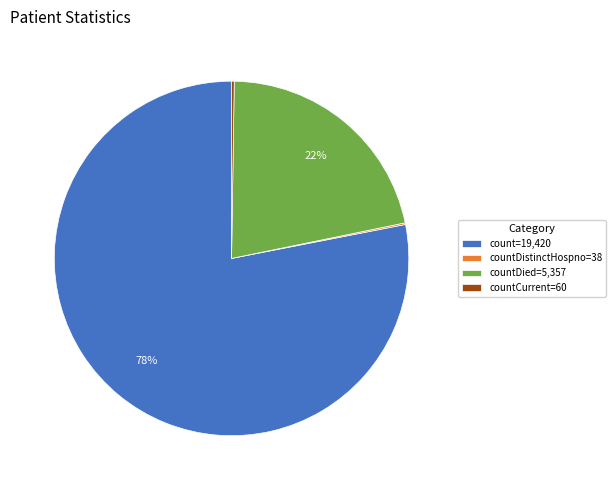

Approximately how many times larger is the value at countDied=5,357 compared to count=19,420?

0.3